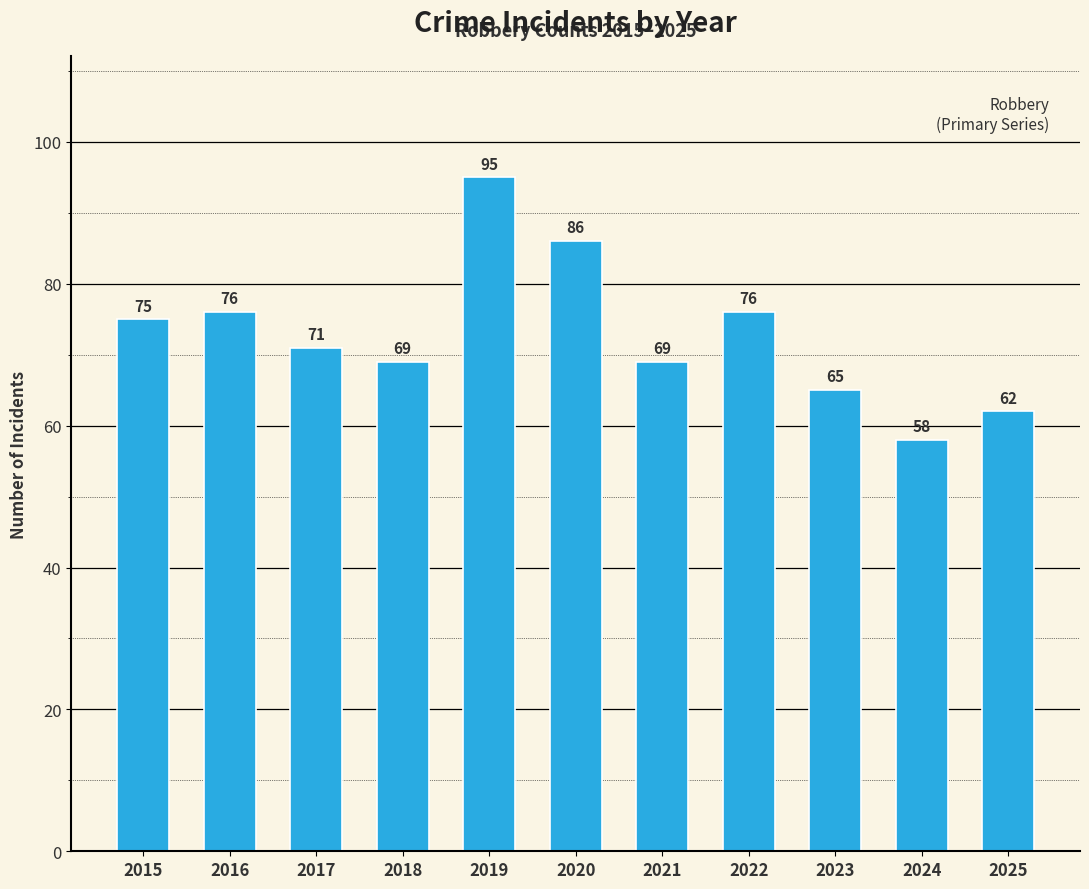

Is it true that the value at 2018 is 102?

False